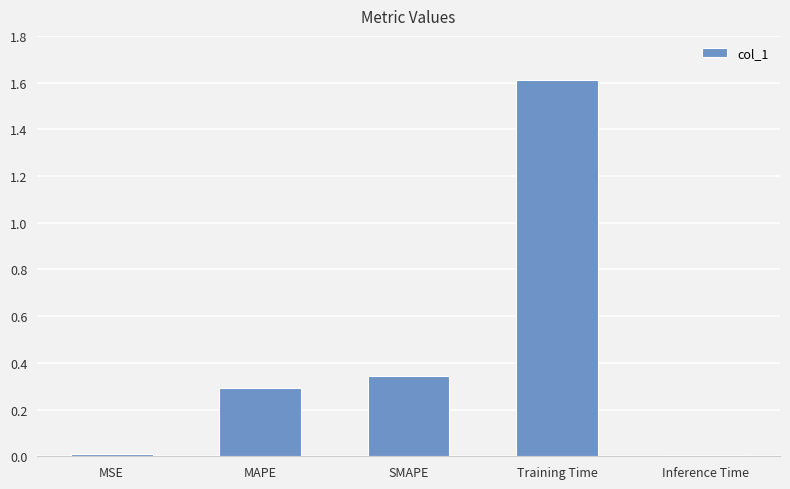

What position from the right is MAPE?

4